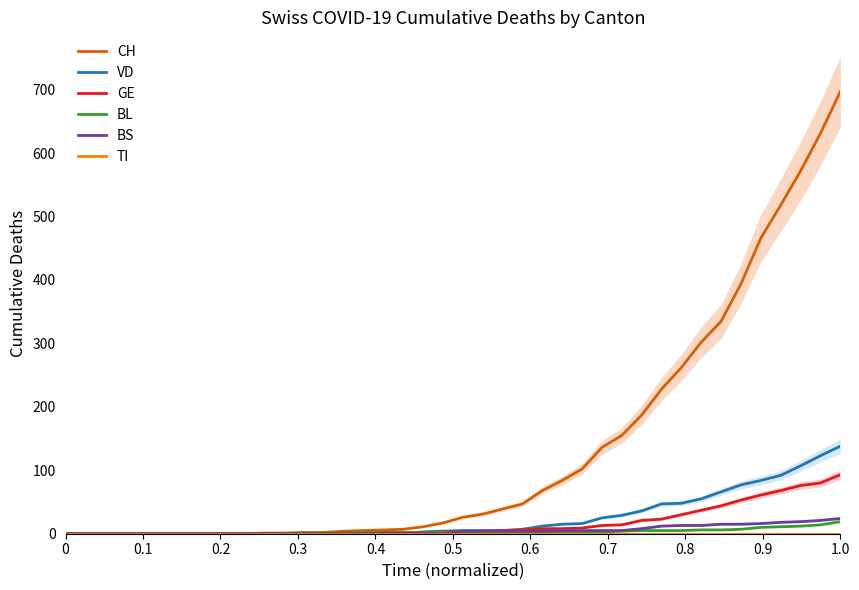

Which series has the widest spread of values?

CH